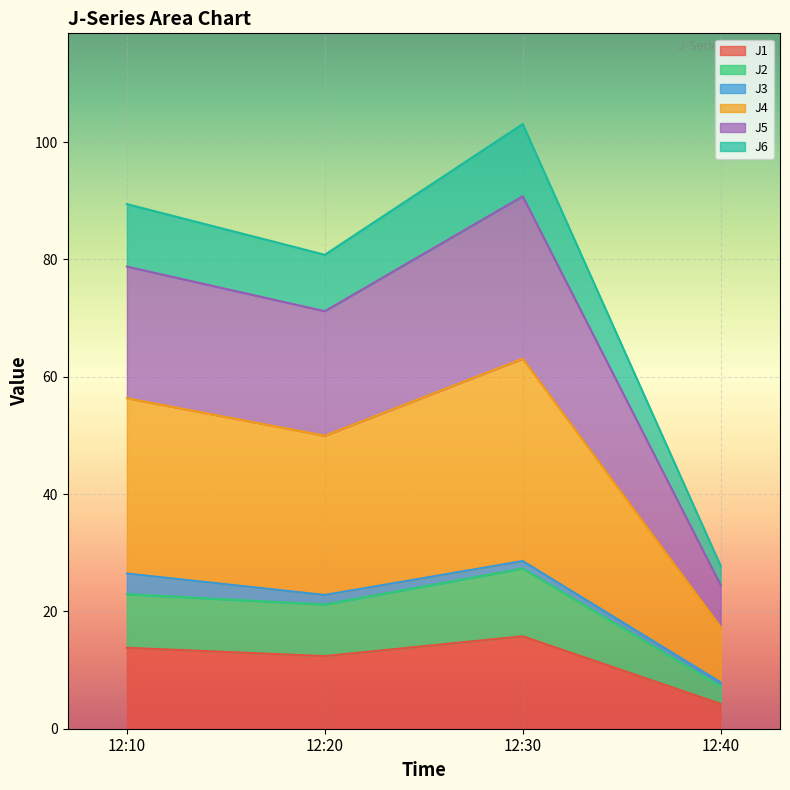

Which label corresponds to the smallest value in the chart?

12:40